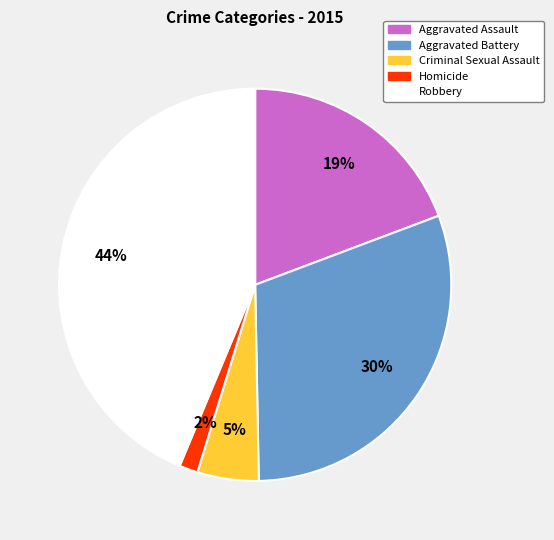

How many slices are in this pie chart?

5